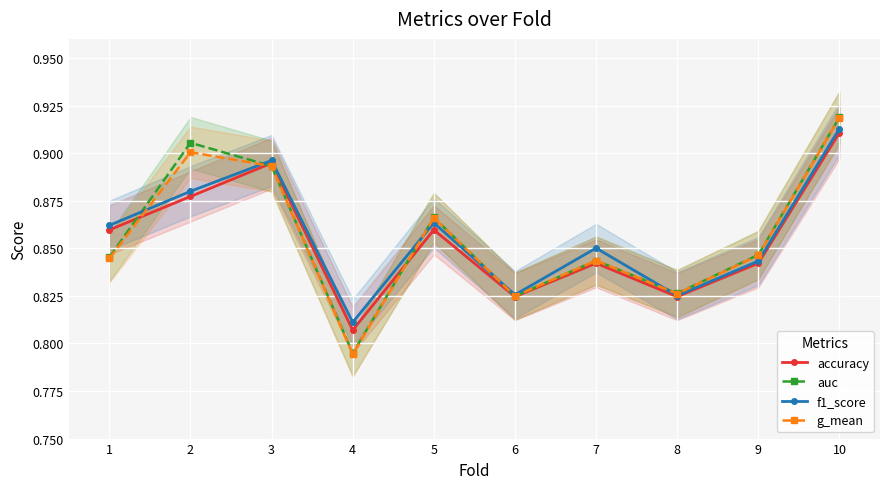

Is it true that f1_score equals 1.4 at 10?

False